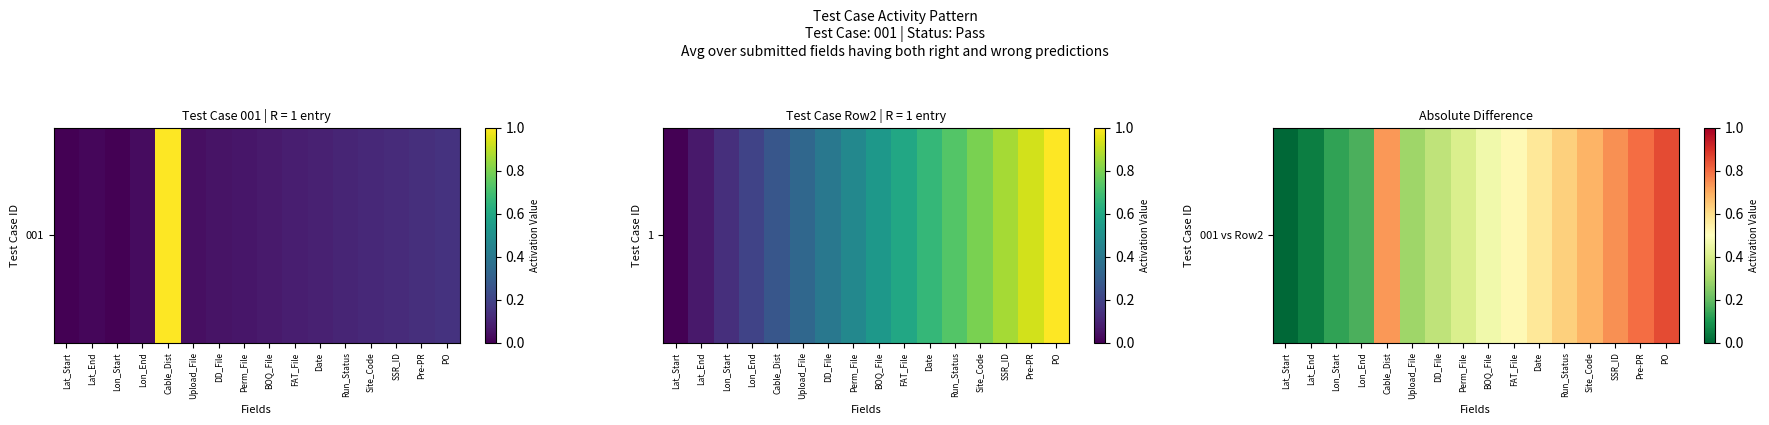

Rank the categories by value from highest to lowest.

PO, Pre-PR, SSR_ID, Cable_Dist, Site_Code, Run_Status, Date, FAT_File, BOQ_File, Perm_File, DD_File, Upload_File, Lon_End, Lon_Start, Lat_End, Lat_Start